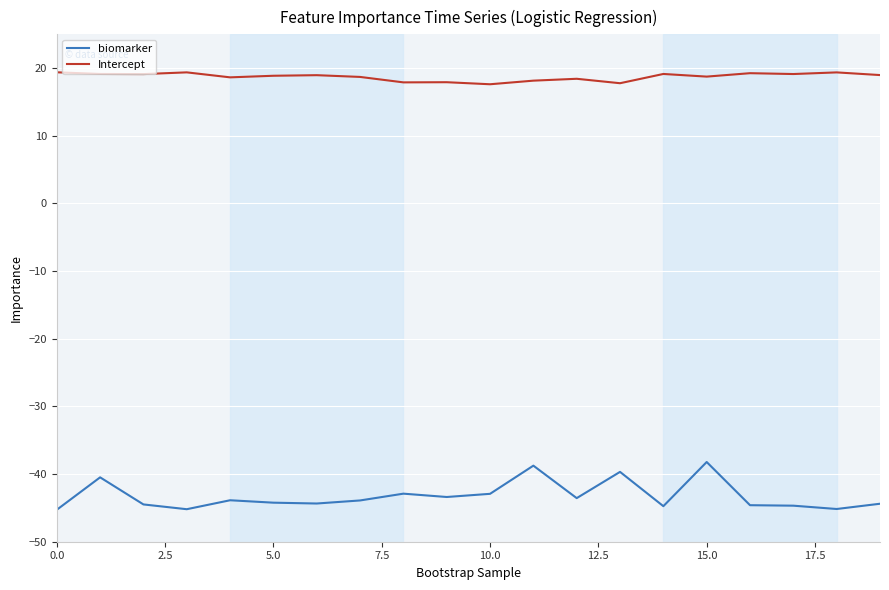

What is the smallest value displayed?

-45.3